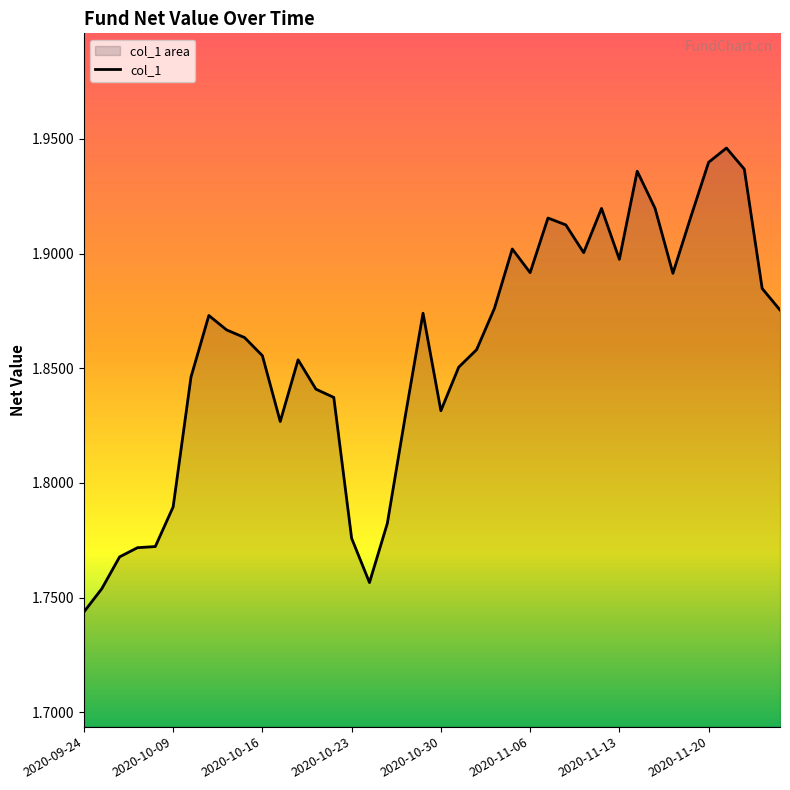

How many interior local peaks (higher than both neighbors) does the data have?

8